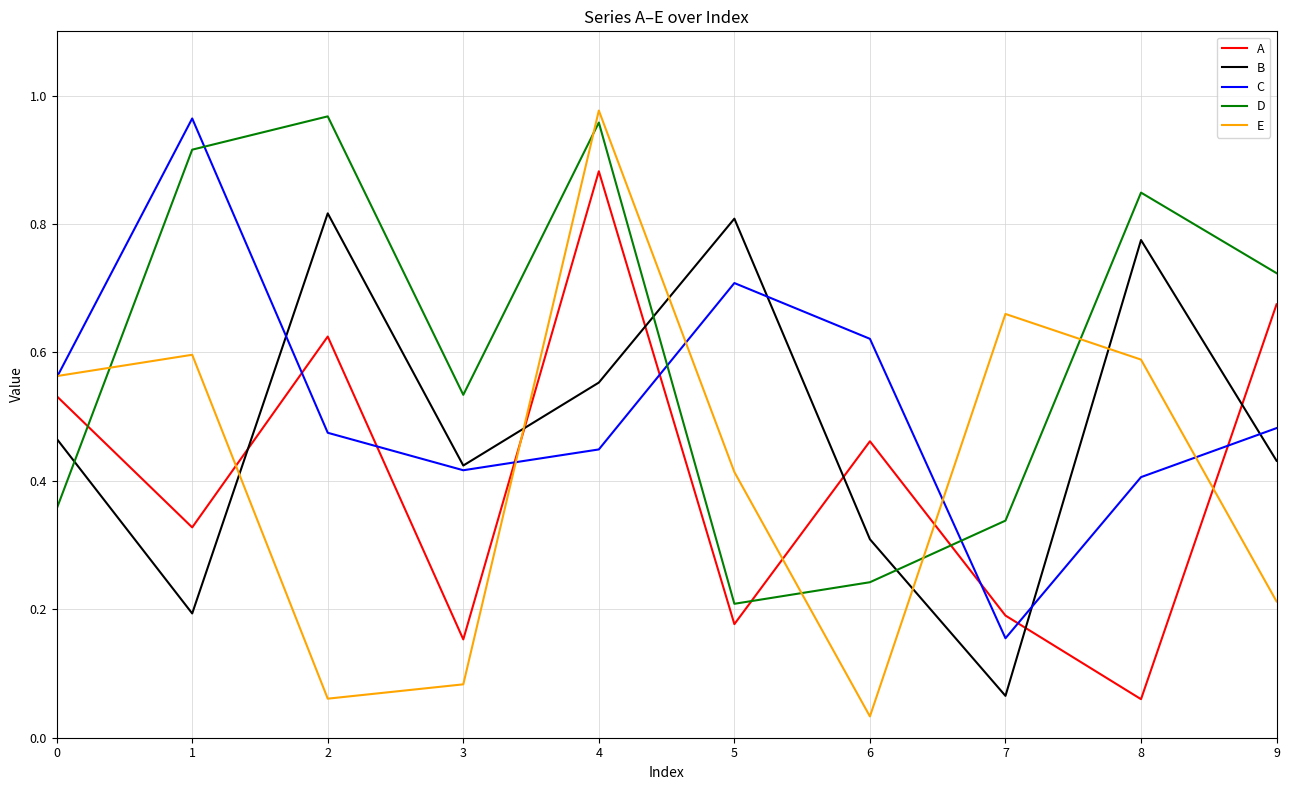

Between 3 and 8, which series saw the biggest shift?

E